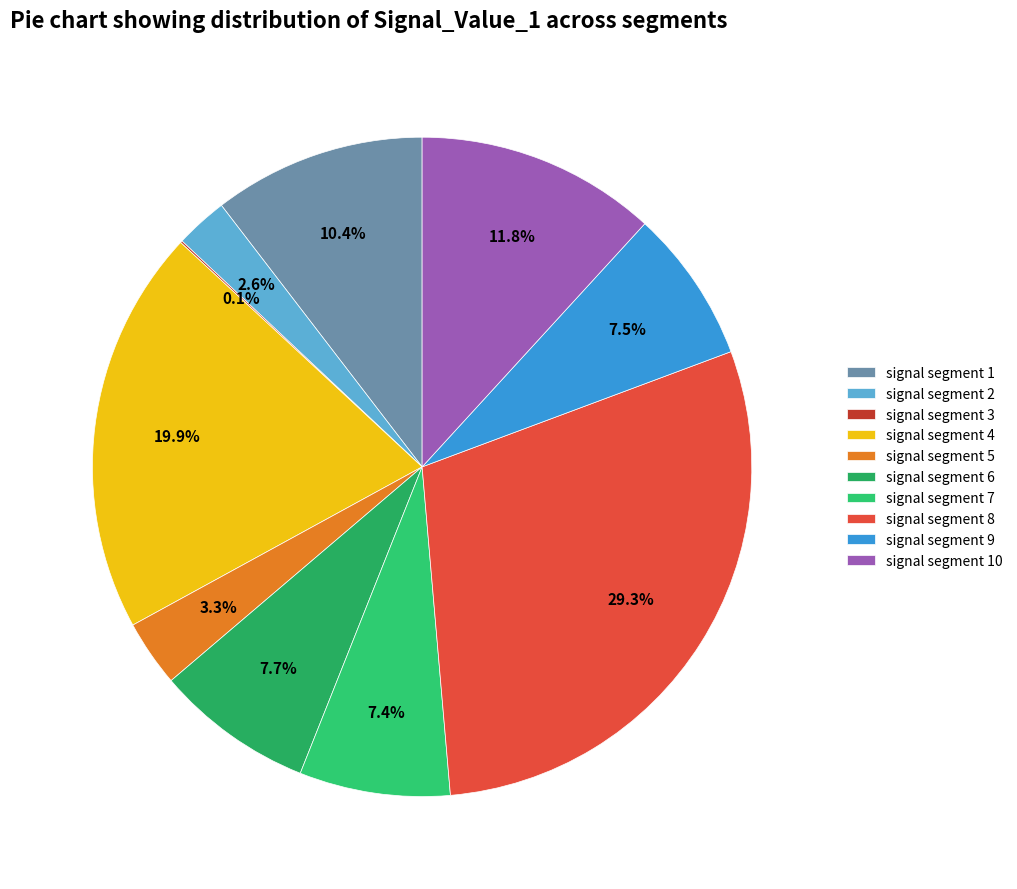

Rank the categories by value from lowest to highest.

signal segment 3, signal segment 2, signal segment 5, signal segment 7, signal segment 9, signal segment 6, signal segment 1, signal segment 10, signal segment 4, signal segment 8